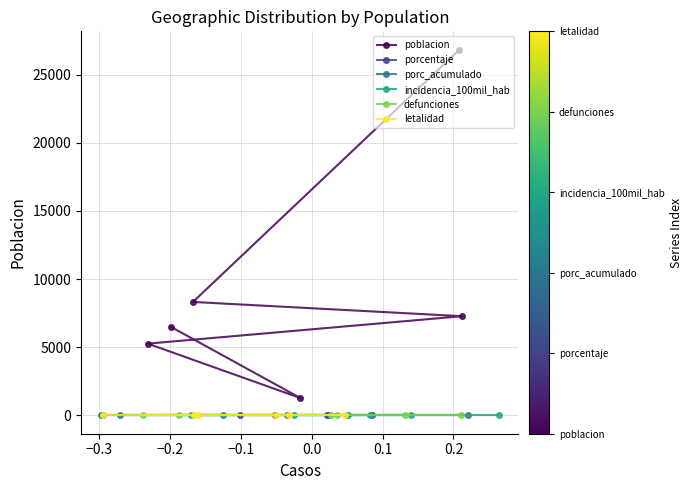

Reading left to right, list all the values displayed in this chart.

poblacion: 26832	8324	7279	5266	1273	6477
porcentaje: 0	0	0	0	0	0
porc_acumulado: 0	0	0	0	0	0
incidencia_100mil_hab: 0	0	0	0	0	0
defunciones: 0	0	0	0	0	0
letalidad: 0	0	0	0	0	0